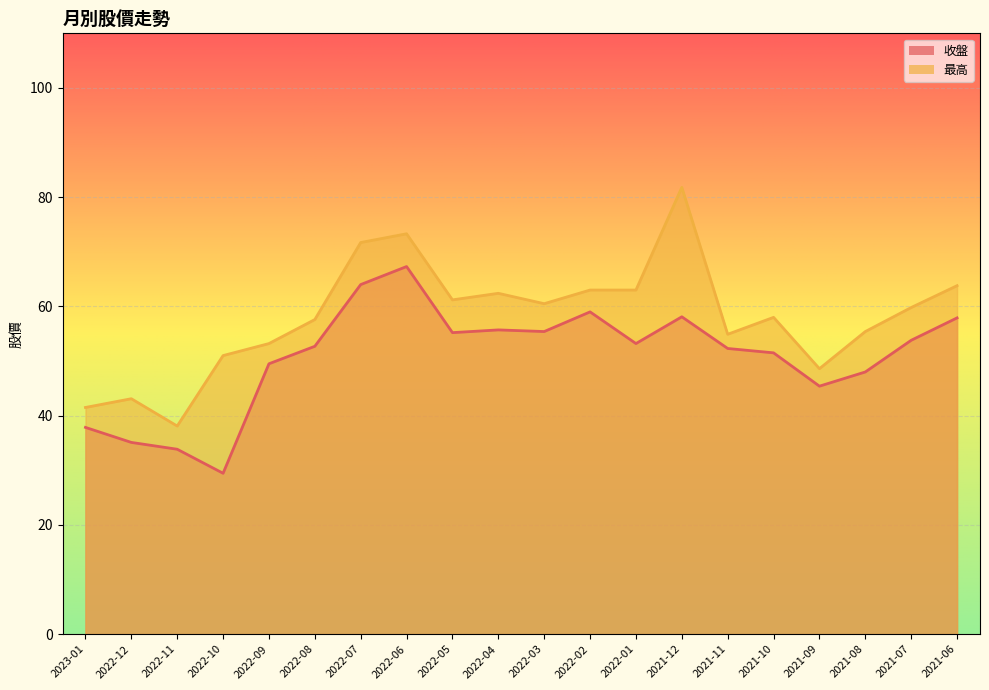

What is the spread (max minus min) of values at 2023-01?

3.6